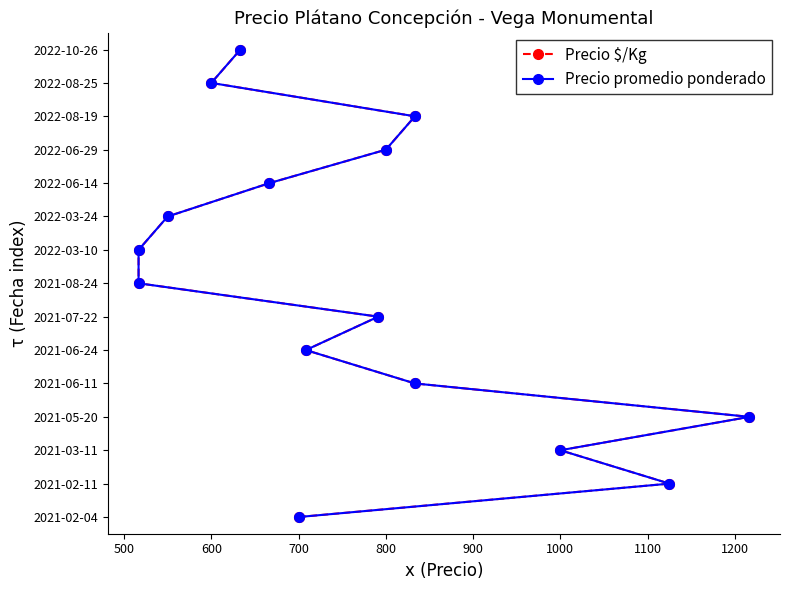

Rank the series at 800 from lowest to highest value.

Precio $/Kg, Precio promedio ponderado